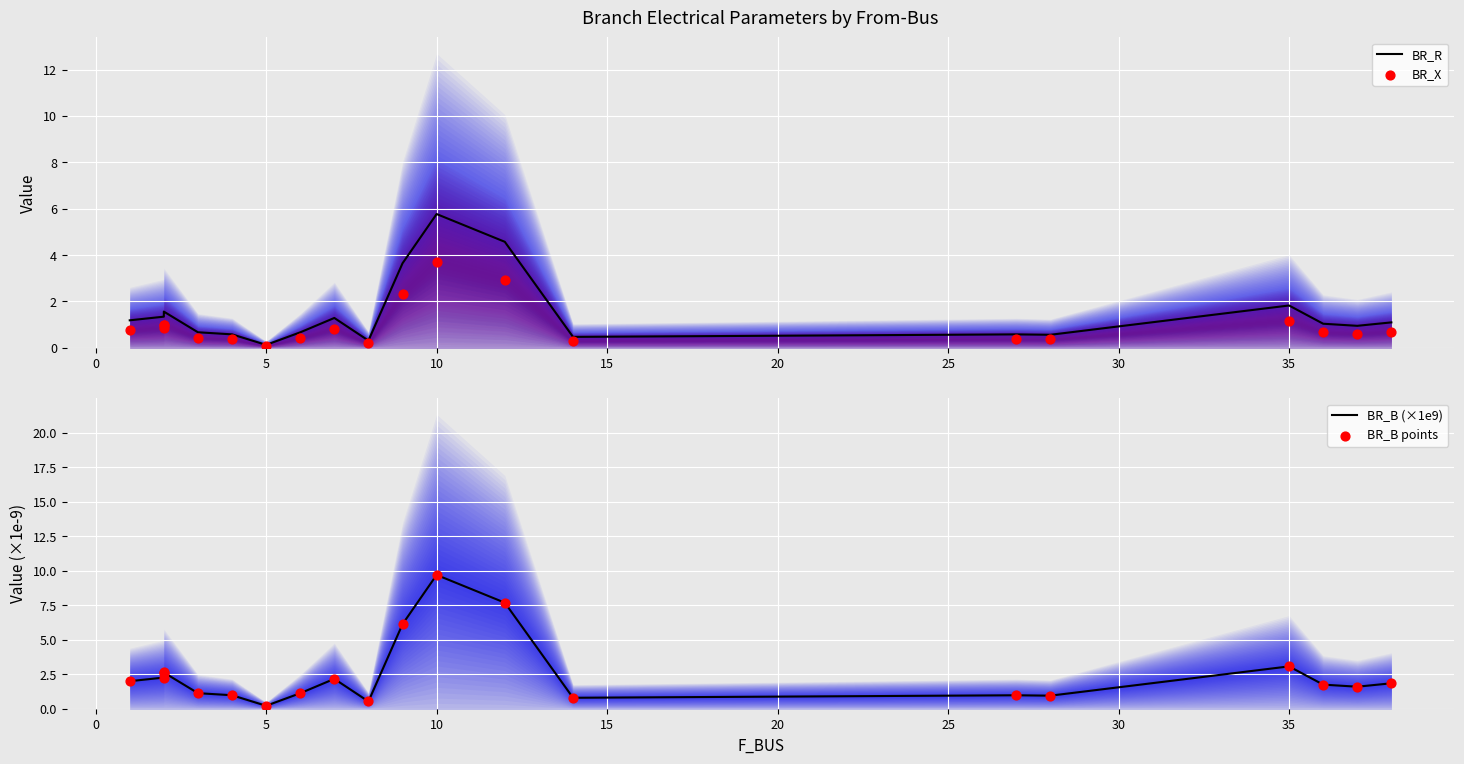

Is the value of BR_B points at 30 greater than the value of BR_X at 16?

No